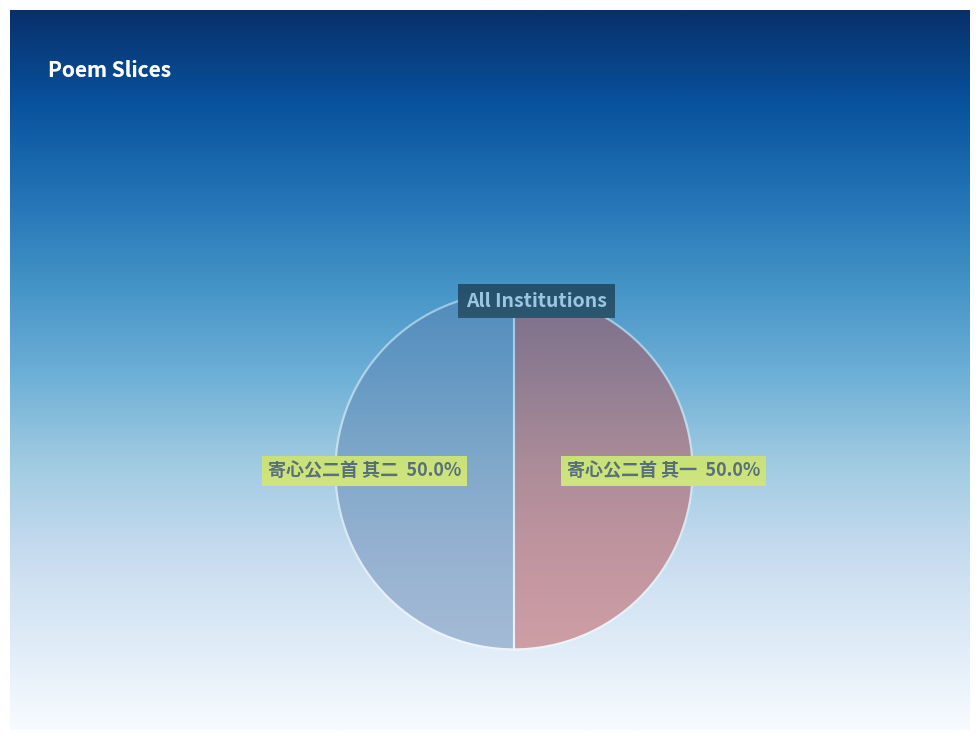

What is the ratio of the value at 寄心公二首 其一 to the value at 寄心公二首 其二?

1.0